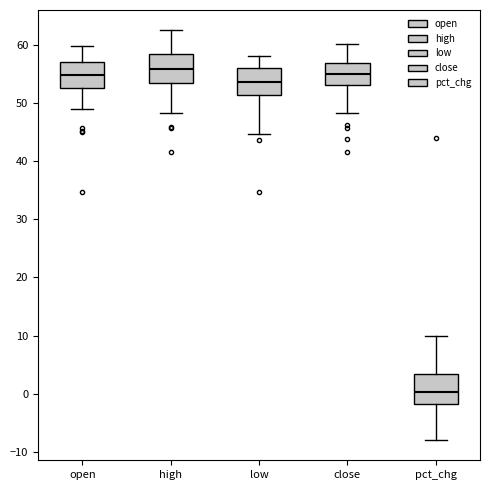

Reading left to right, transcribe this box plot: for each box, give where its median line is, the range the box spans, and where its two whiskers end, as read against the y-axis. The values are not printed on the chart, so give them approximately, as read against the axis.

open: median 55, box 53 to 57, whiskers 49 to 60
high: median 56, box 53 to 58, whiskers 48 to 63
low: median 54, box 51 to 56, whiskers 45 to 58
close: median 55, box 53 to 57, whiskers 48 to 60
pct_chg: median 0, box -2 to 3, whiskers -8 to 10